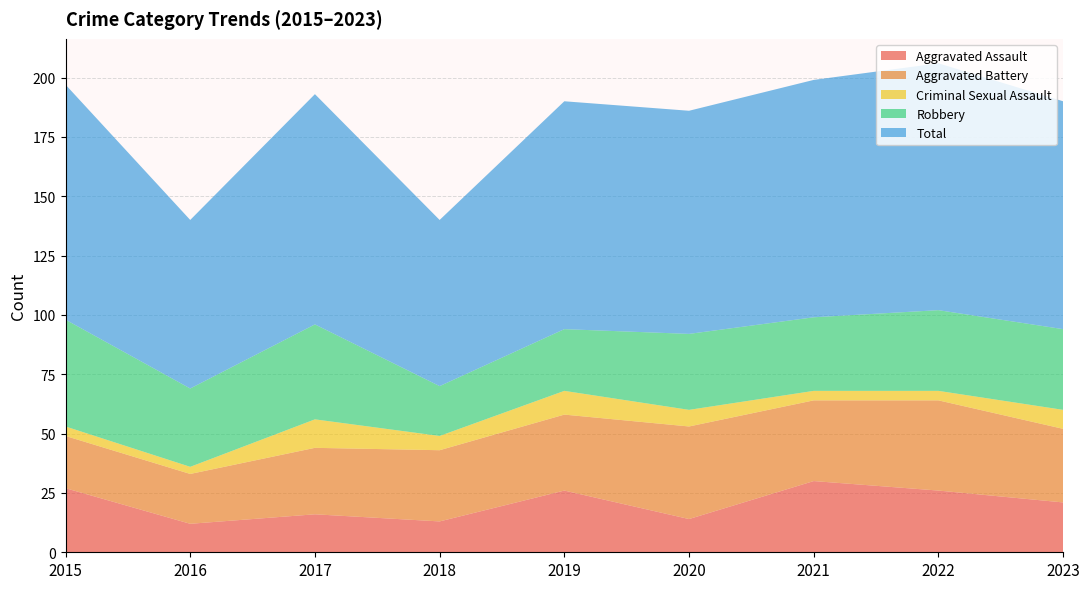

Reading left to right, extract all data points from this chart.

Aggravated Assault: 27	12	16	13	26	14	30	26	21
Aggravated Battery: 22	21	28	30	32	39	34	38	31
Criminal Sexual Assault: 4	3	12	6	10	7	4	4	8
Robbery: 45	33	40	21	26	32	31	34	34
Total: 99	71	97	70	96	94	100	104	96